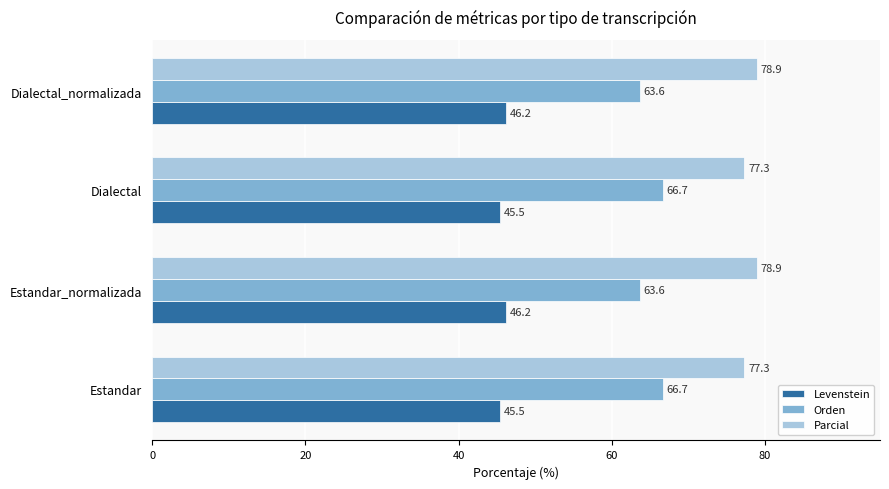

What is the sum of all Levenstein values?

183.2